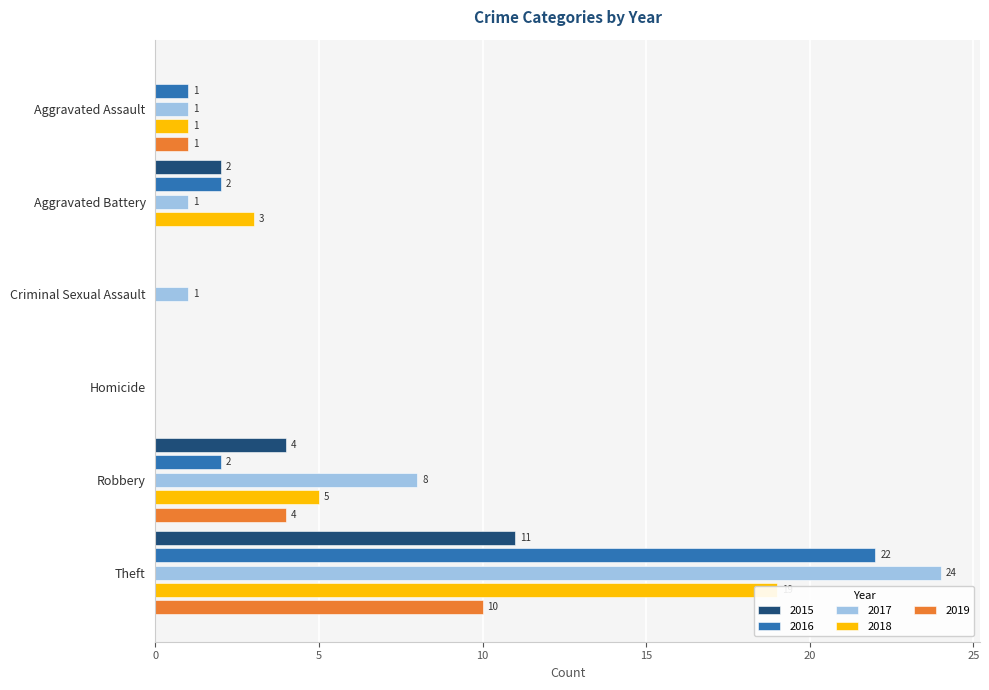

What is the average value of the 2018 series?

5